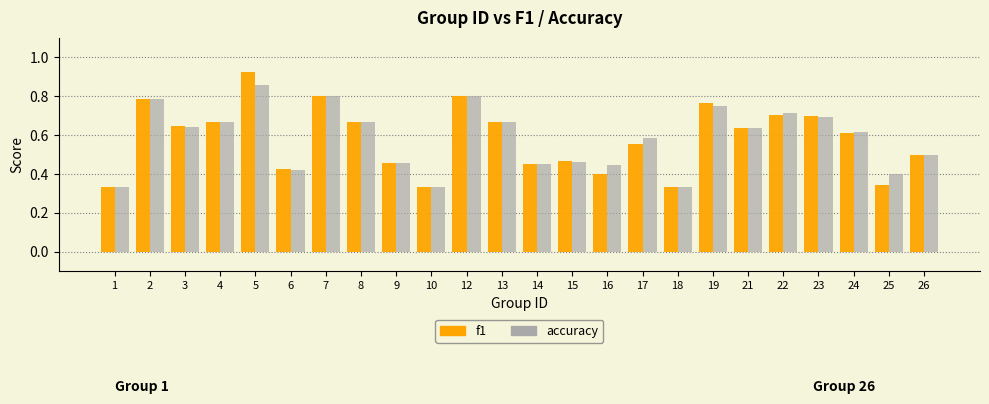

True or false: f1 has a value of 0.8 at 19.

True